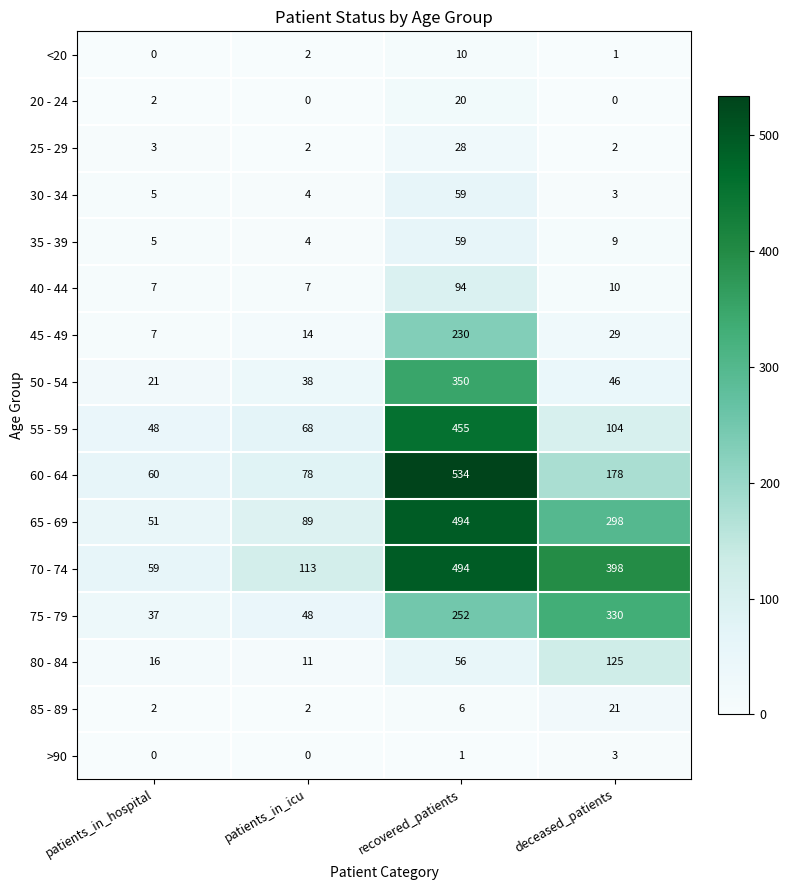

At how many categories does at least one series exceed 9?

4